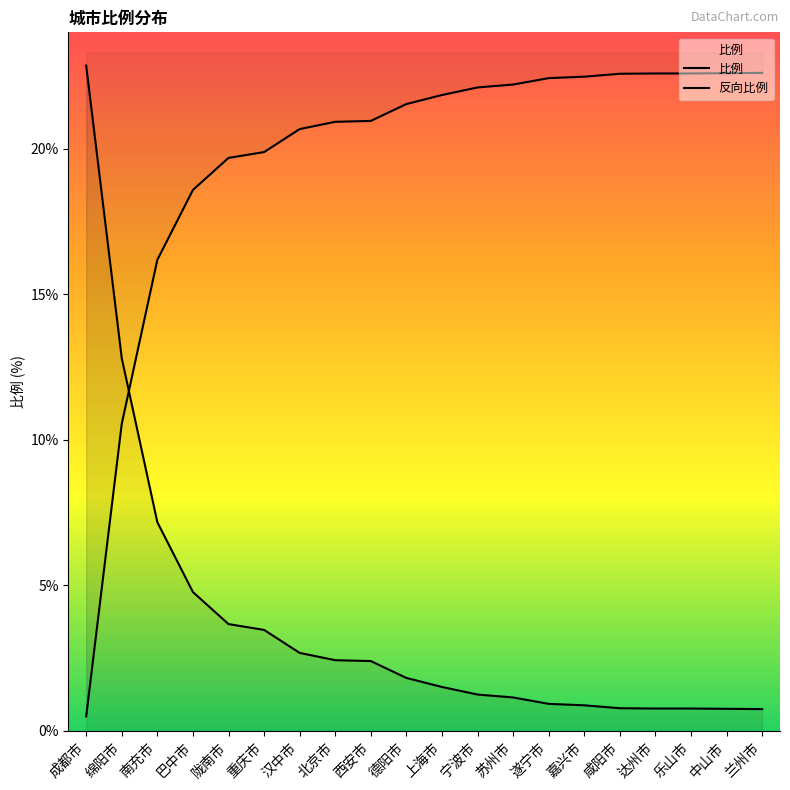

At which label does 比例 first exceed 1?

成都市